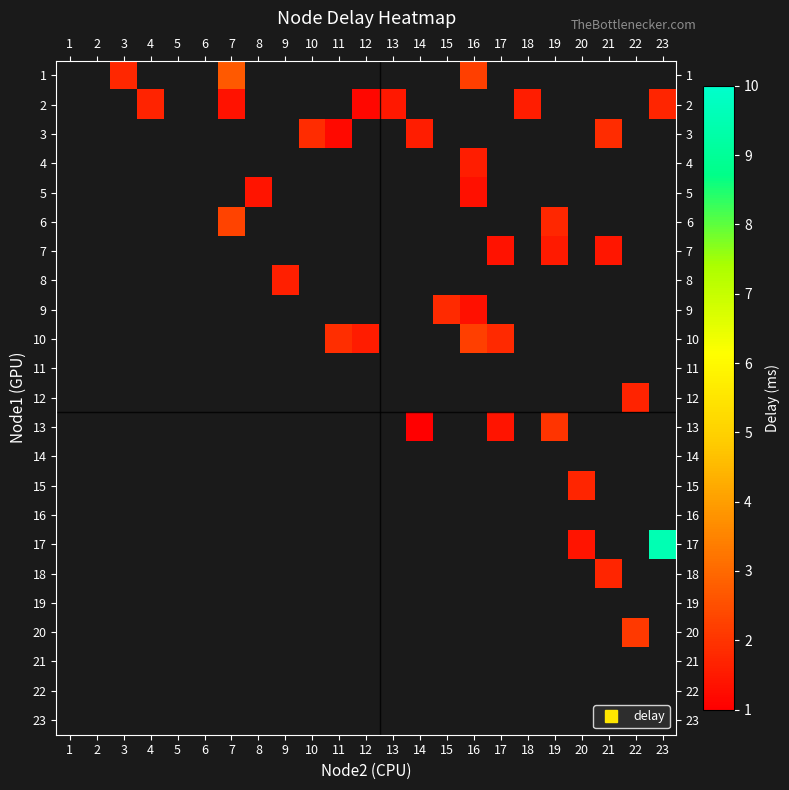

Which category has the lowest value across all series?

14